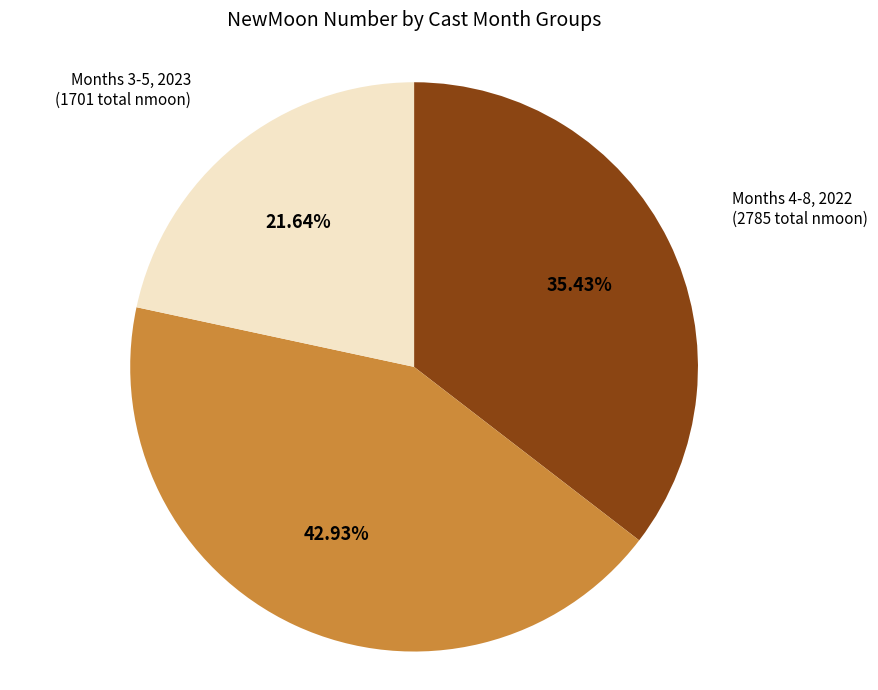

Is there a majority slice in this chart?

No